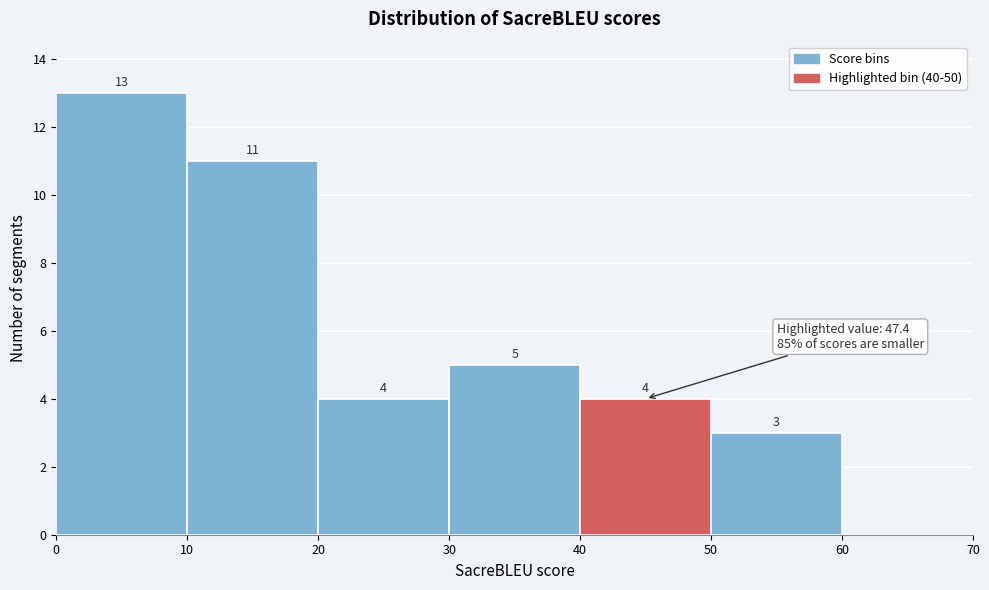

Which range on the x-axis has the tallest bar?

0 to 10